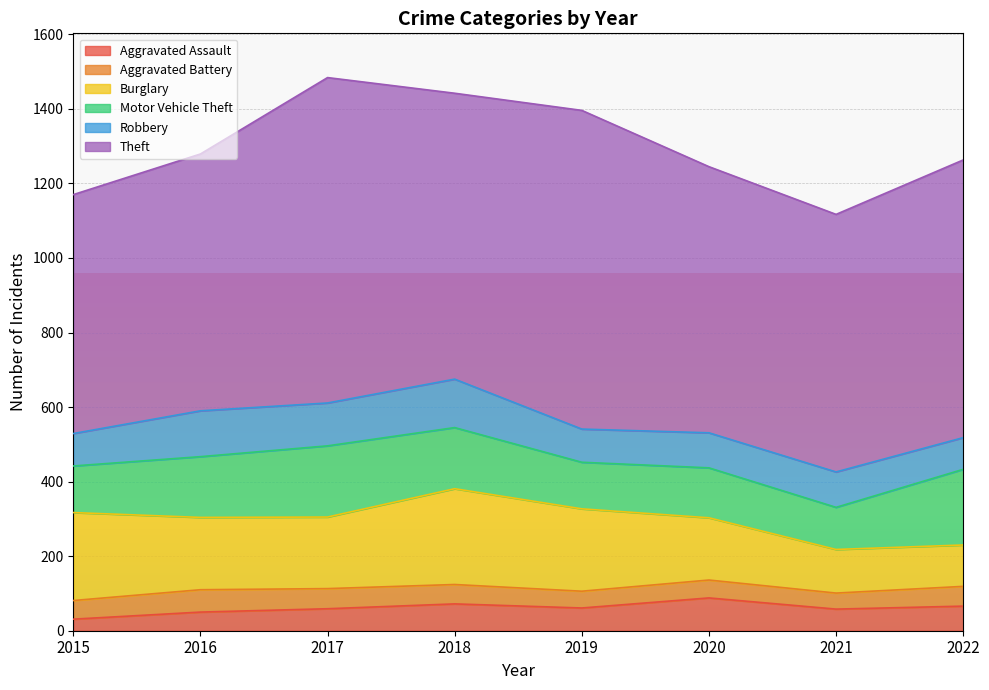

What value does the Motor Vehicle Theft series have at 2021, to the nearest 10?

110